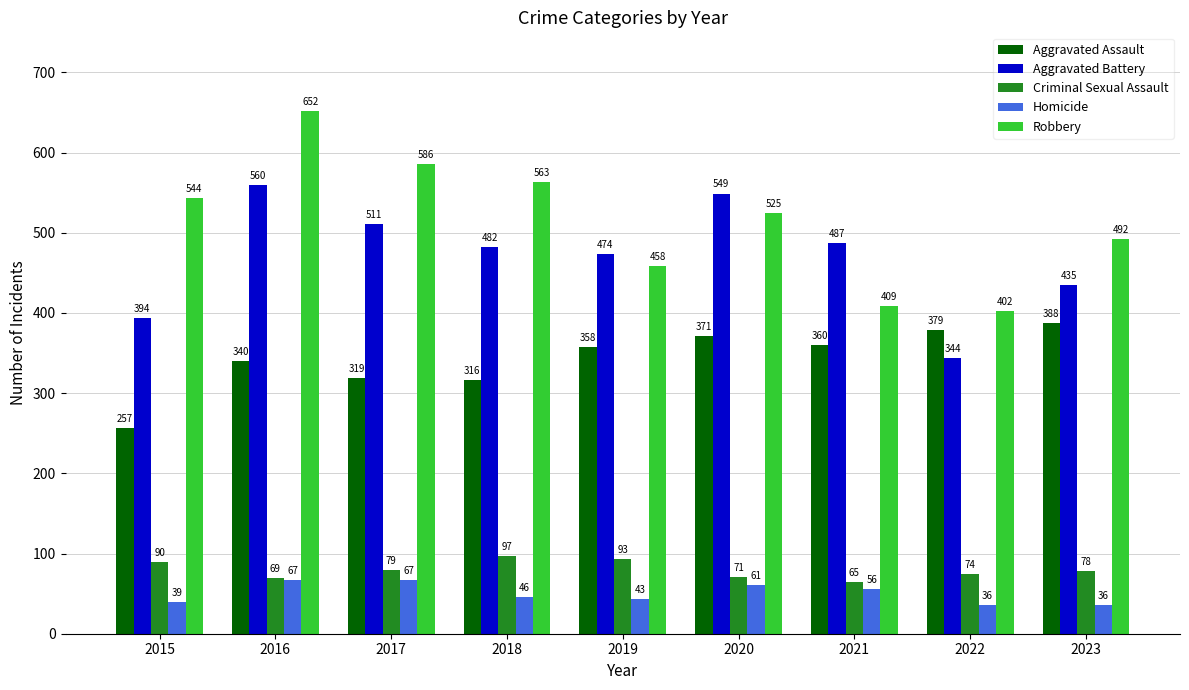

Which series has the largest range (max minus min)?

Robbery